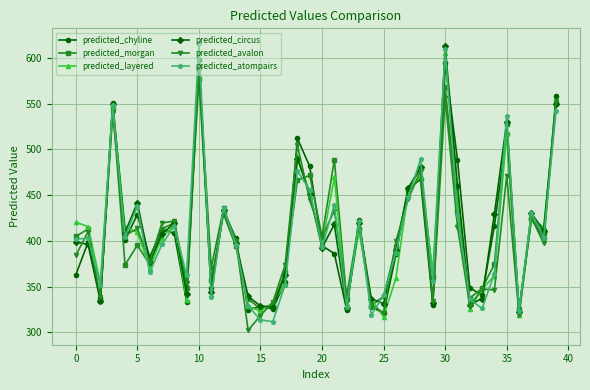

What is the smallest value displayed?

302.2